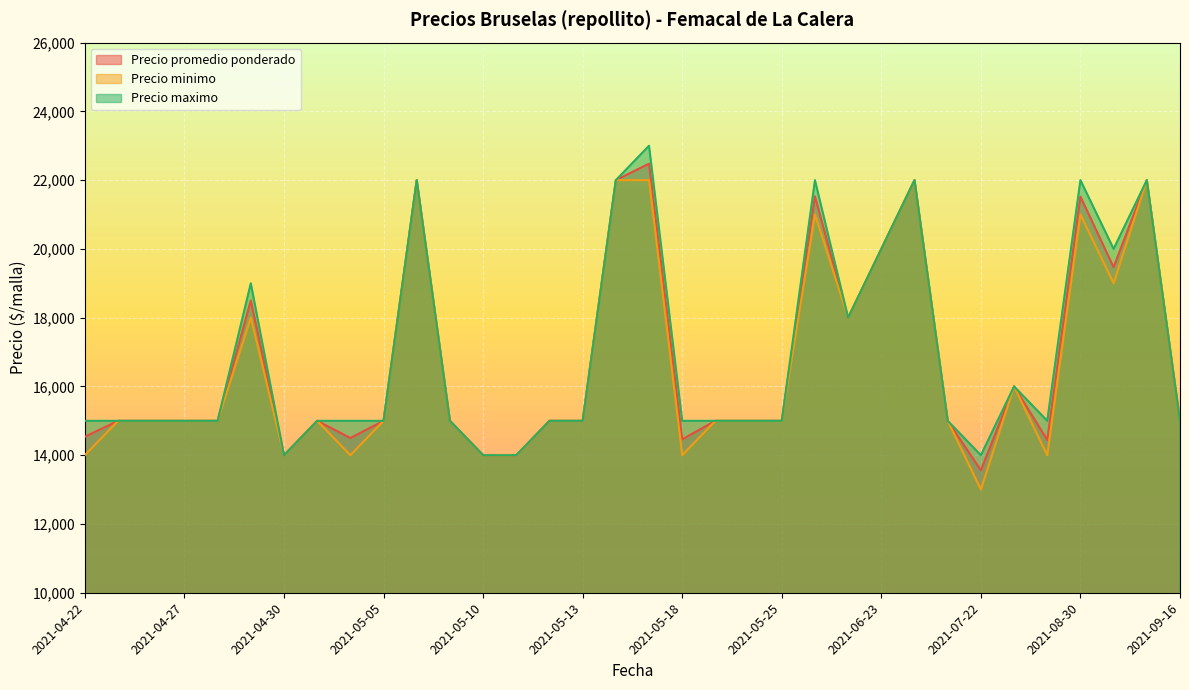

At which label does Precio minimo reach its minimum?

2021-07-22